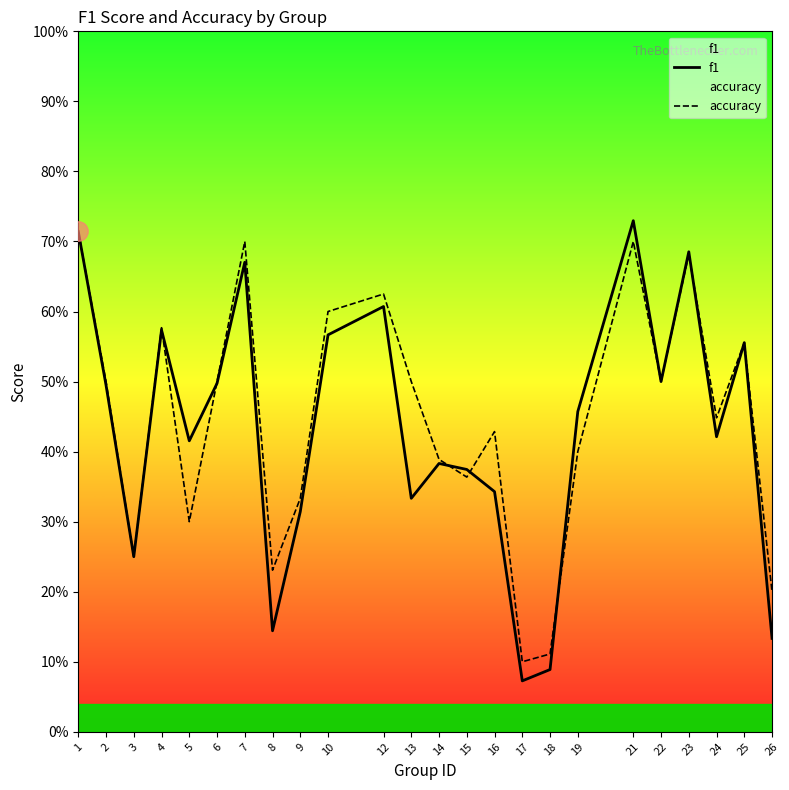

Reading left to right, list all the values displayed in this chart.

f1: 1=0.7	2=0.5	3=0.2	4=0.6	5=0.4	6=0.5	7=0.7	8=0.1	9=0.3	10=0.6	12=0.6	13=0.3	14=0.4	15=0.4	16=0.3	17=0.1	18=0.1	19=0.5	21=0.7	22=0.5	23=0.7	24=0.4	25=0.6	26=0.1
accuracy: 1=0.7	2=0.5	3=0.2	4=0.6	5=0.3	6=0.5	7=0.7	8=0.2	9=0.3	10=0.6	12=0.6	13=0.5	14=0.4	15=0.4	16=0.4	17=0.1	18=0.1	19=0.4	21=0.7	22=0.5	23=0.7	24=0.4	25=0.6	26=0.2